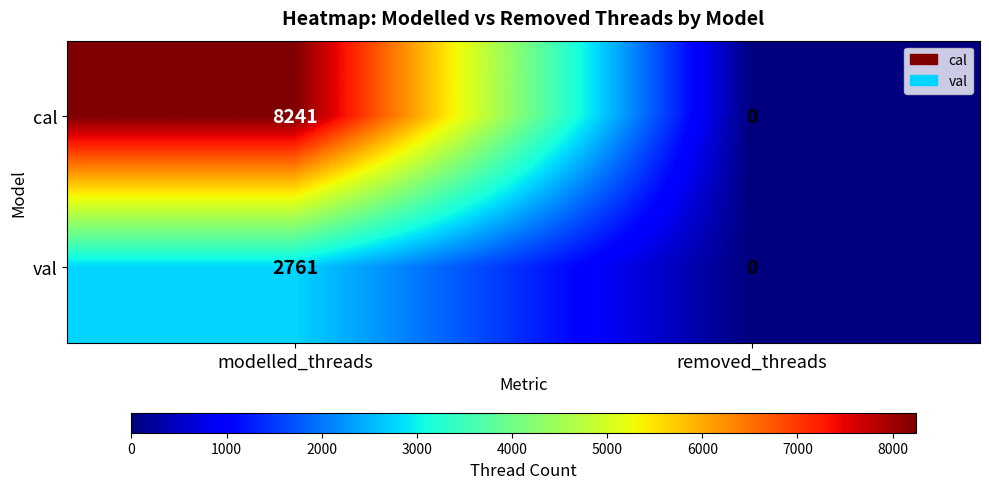

What is the sum of the val values at removed_threads and modelled_threads?

2761